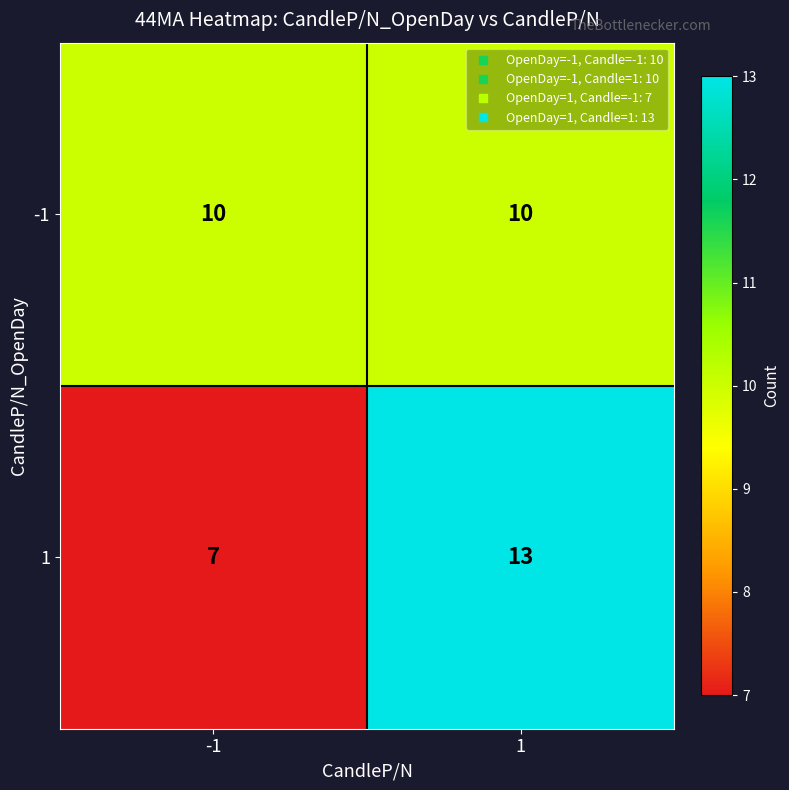

What is the average value of the -1 series?

10